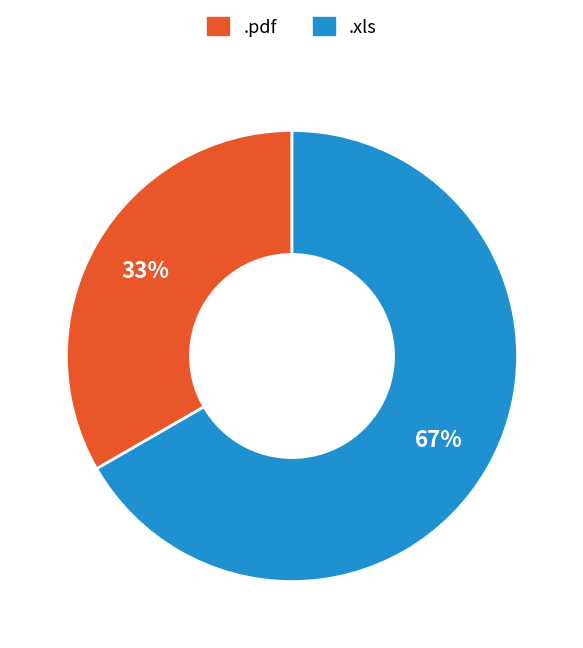

To the nearest percent, what portion does .pdf represent?

33%